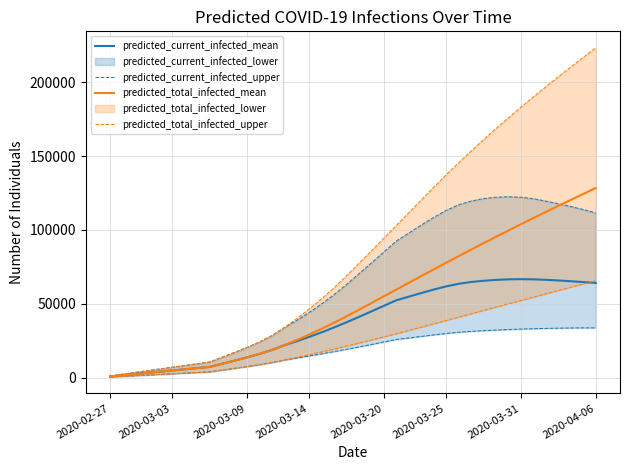

What is the highest value of the predicted_current_infected_mean series?

66661